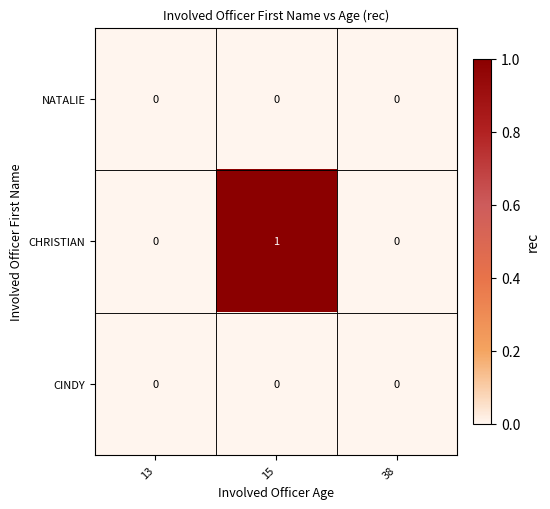

Which series has the largest total across all categories?

CHRISTIAN